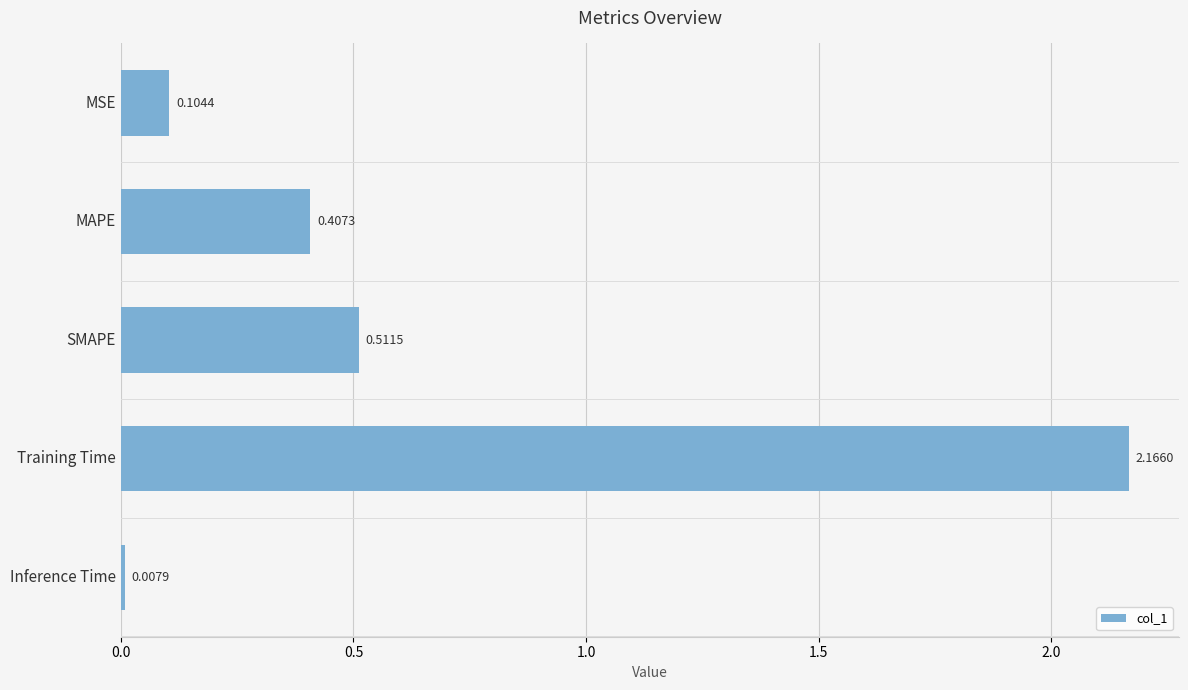

Are the bars grouped side by side (vs. stacked)?

No